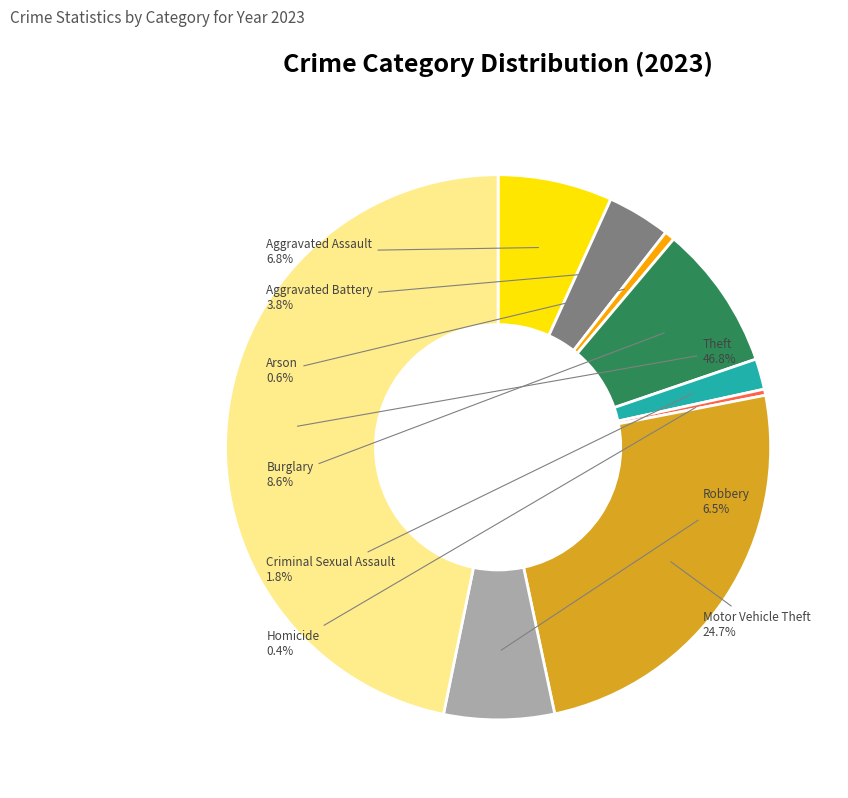

Does Arson represent more than half of the total?

No